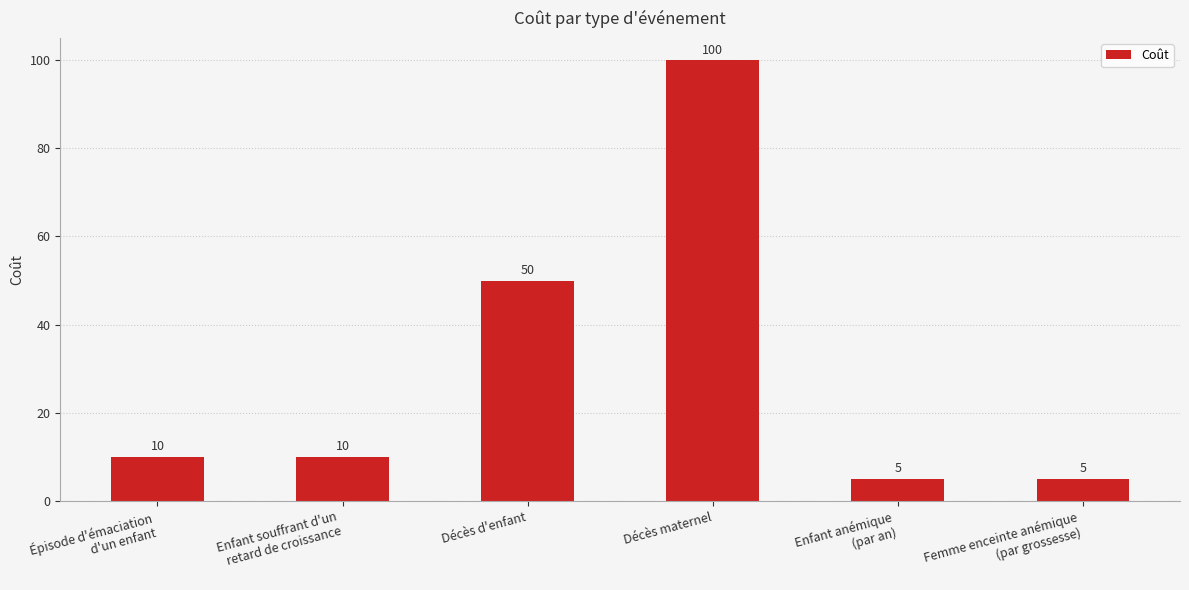

Reading right to left, list all the values displayed in this chart.

Femme enceinte anémique
(par grossesse)=5	Enfant anémique
(par an)=5	Décès maternel=100	Décès d'enfant=50	Enfant souffrant d'un
retard de croissance=10	Épisode d'émaciation
d'un enfant=10